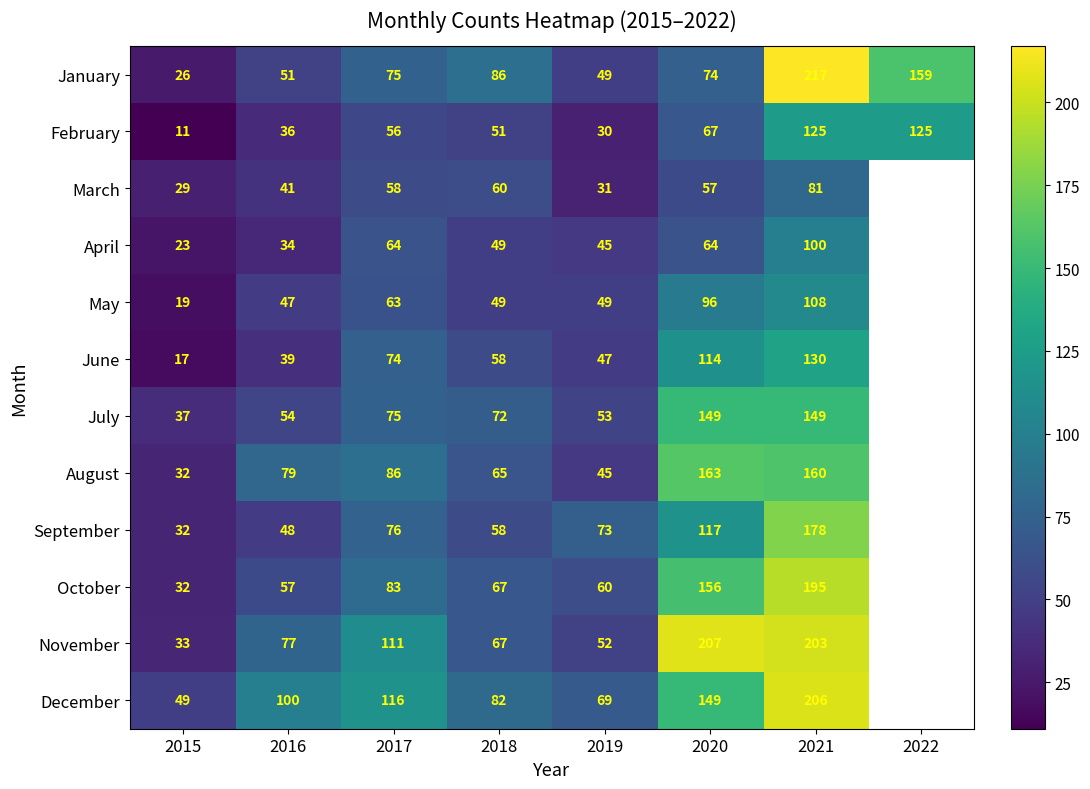

Is it true that September equals 89 at 2018?

False